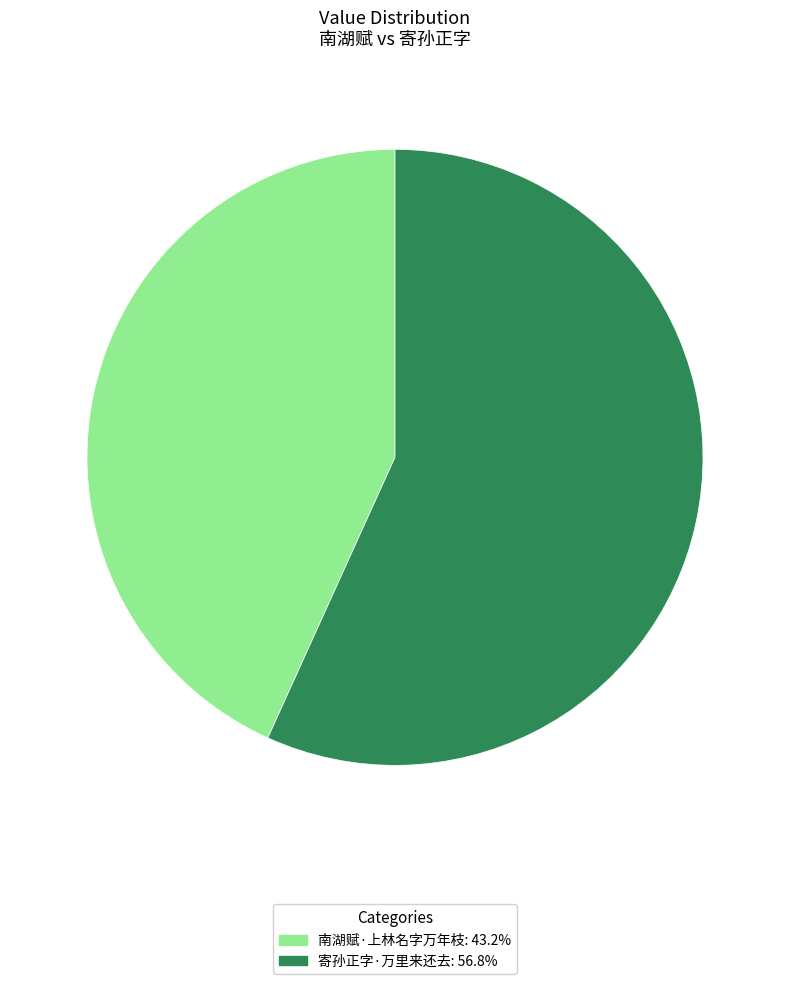

Which category accounts for the majority?

寄孙正字·万里来还去